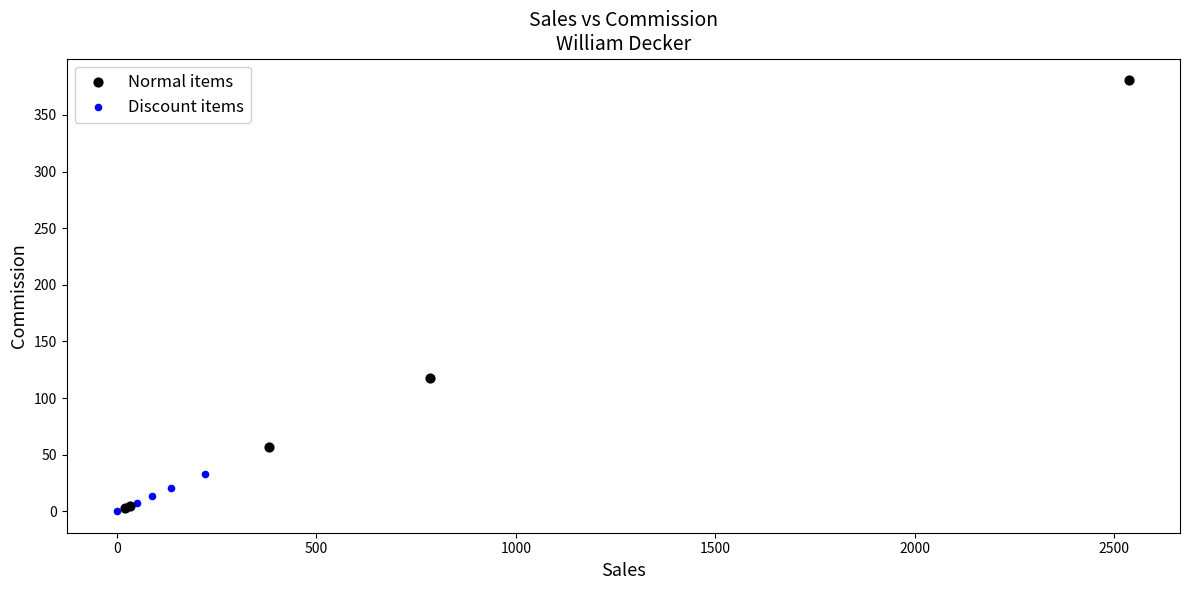

Which series reaches the maximum Y coordinate?

Normal items